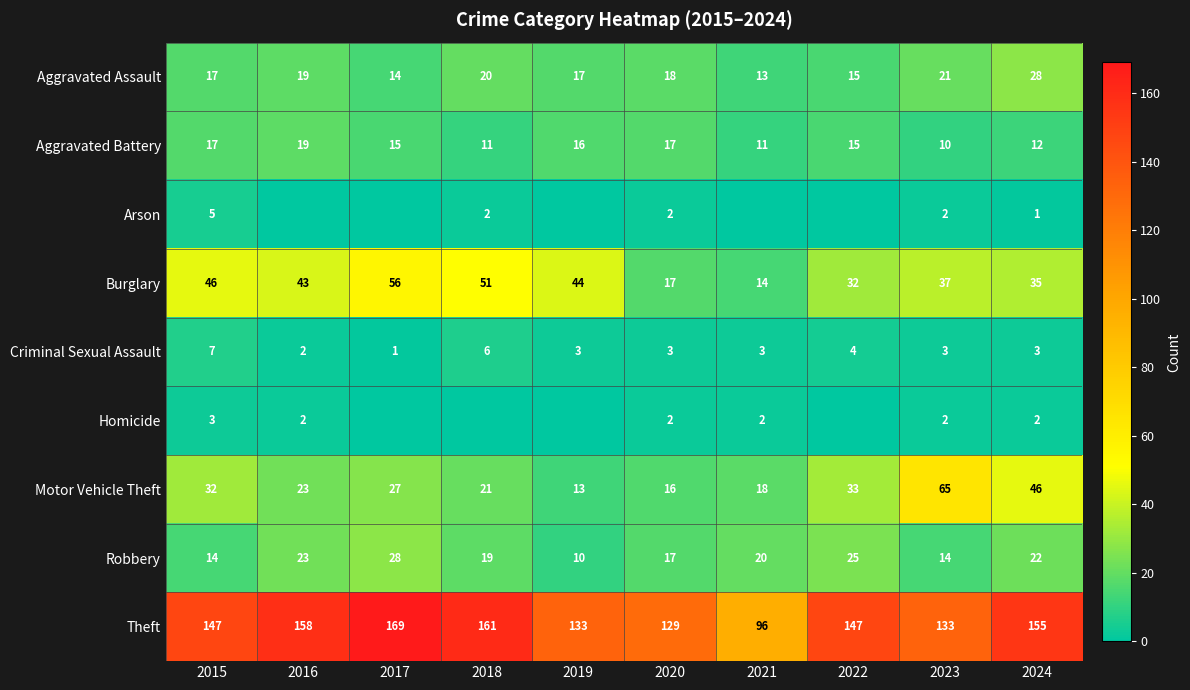

At which label does Motor Vehicle Theft reach its peak?

2023